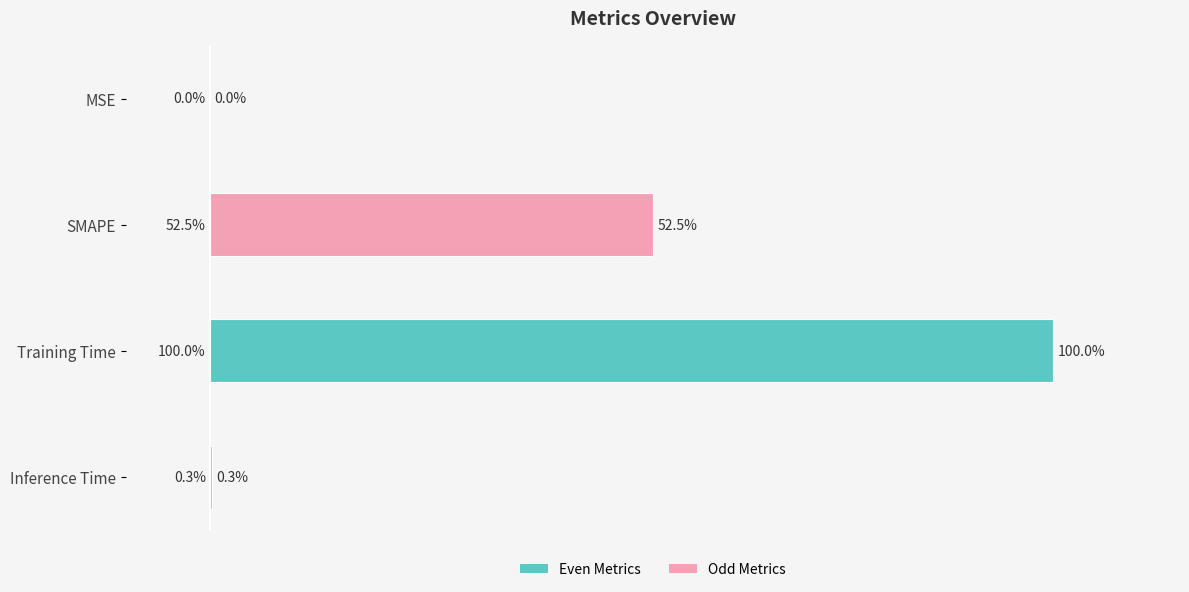

At which category does the chart reach its peak across all series?

Training Time